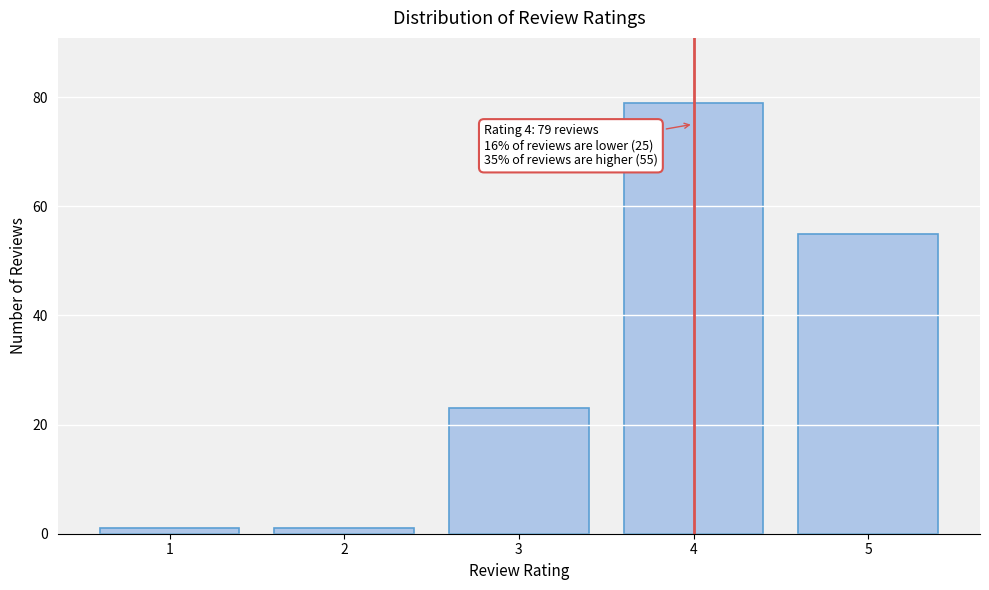

Reading left to right, what are all the values shown in this chart?

1=1	2=1	3=23	4=79	5=55